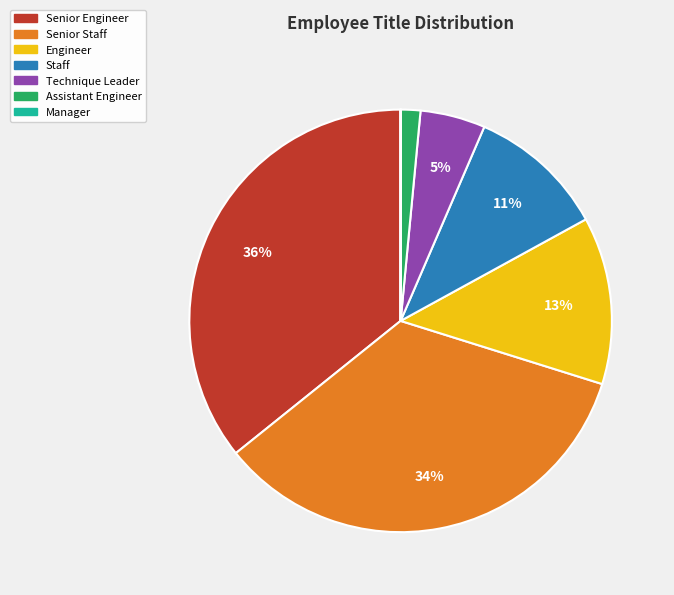

Between Assistant Engineer and Senior Staff, which is larger?

Senior Staff